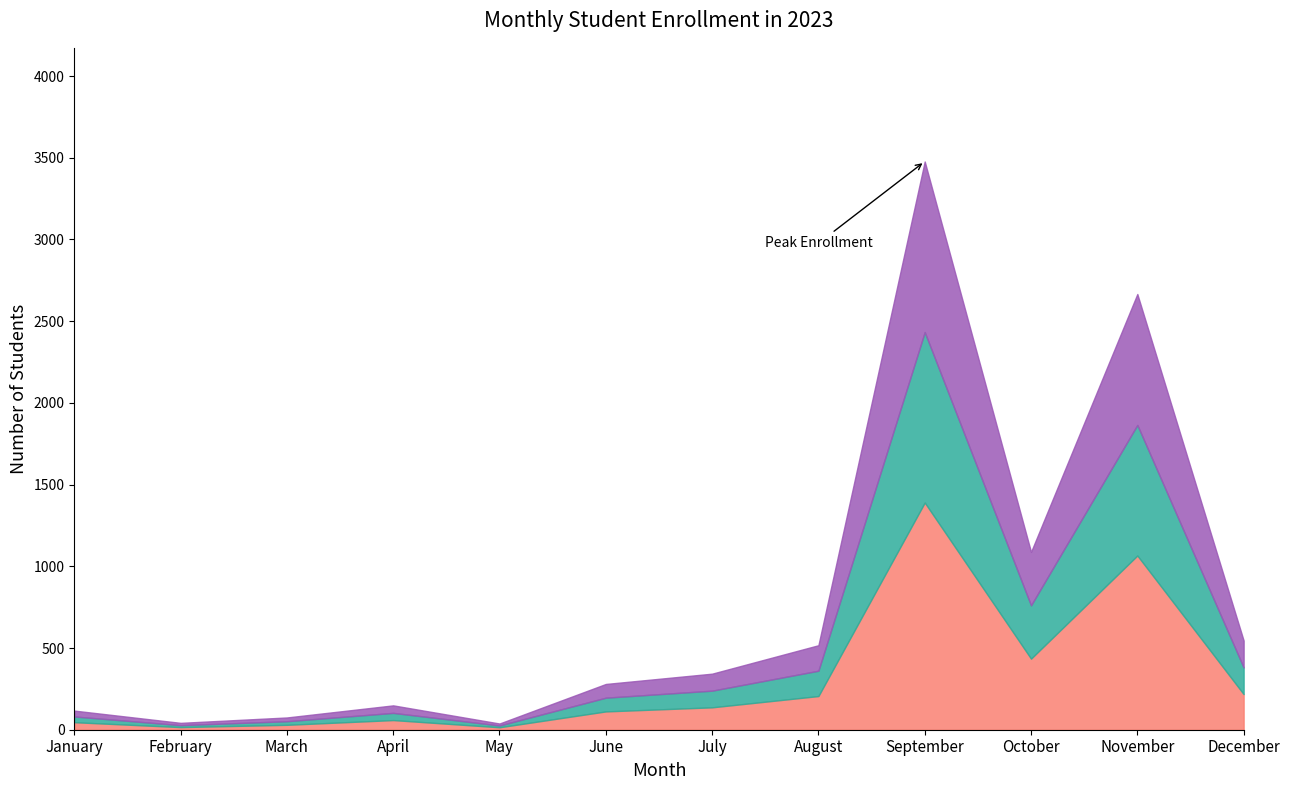

At July, list the series in order from largest to smallest.

col_1 layer3, col_1 layer2, col_1 layer1